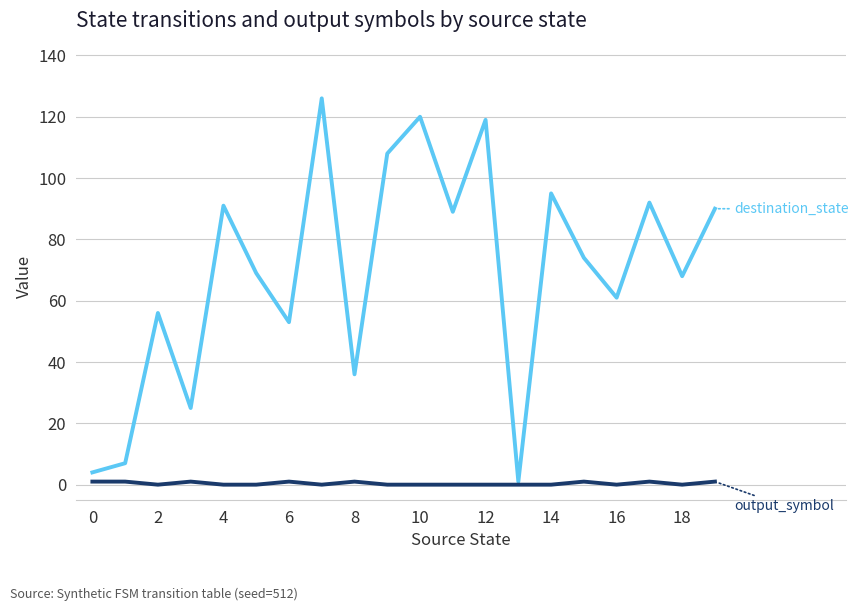

What is the total value across all series at 14?

95